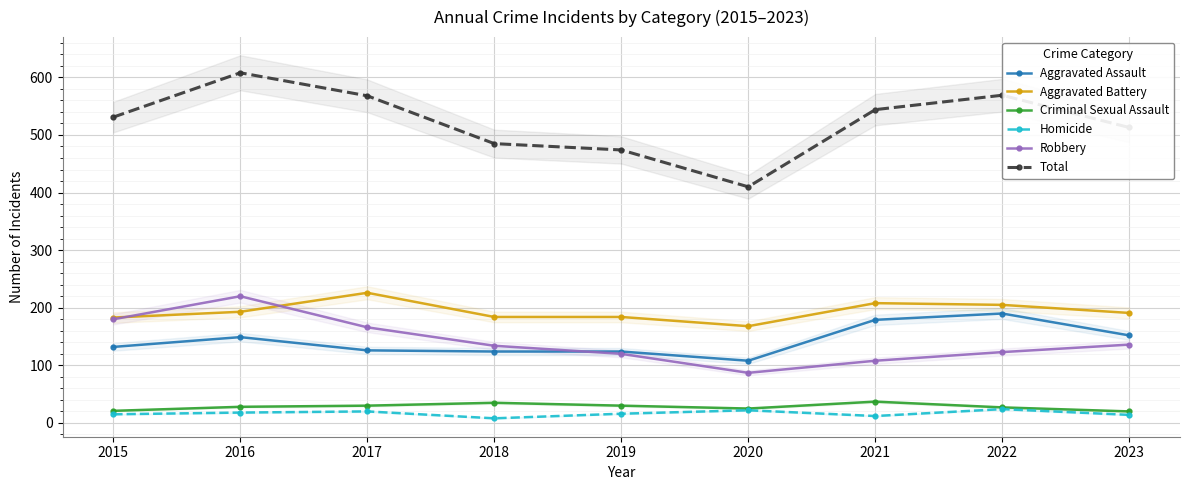

Between 2020 and 2023, which series saw the biggest shift?

Total